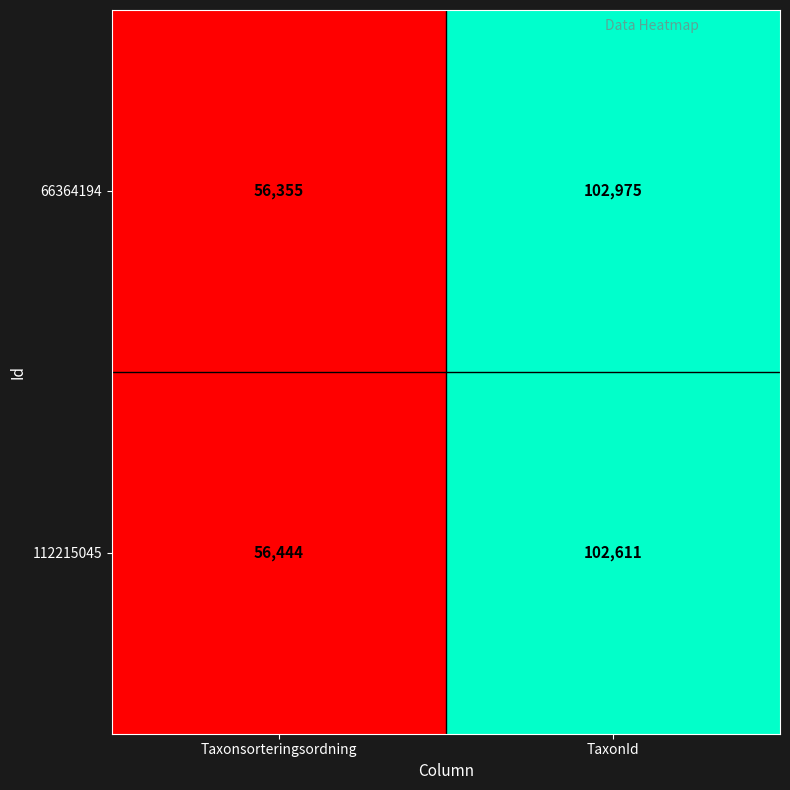

At which category does the chart reach its minimum across all series?

Taxonsorteringsordning